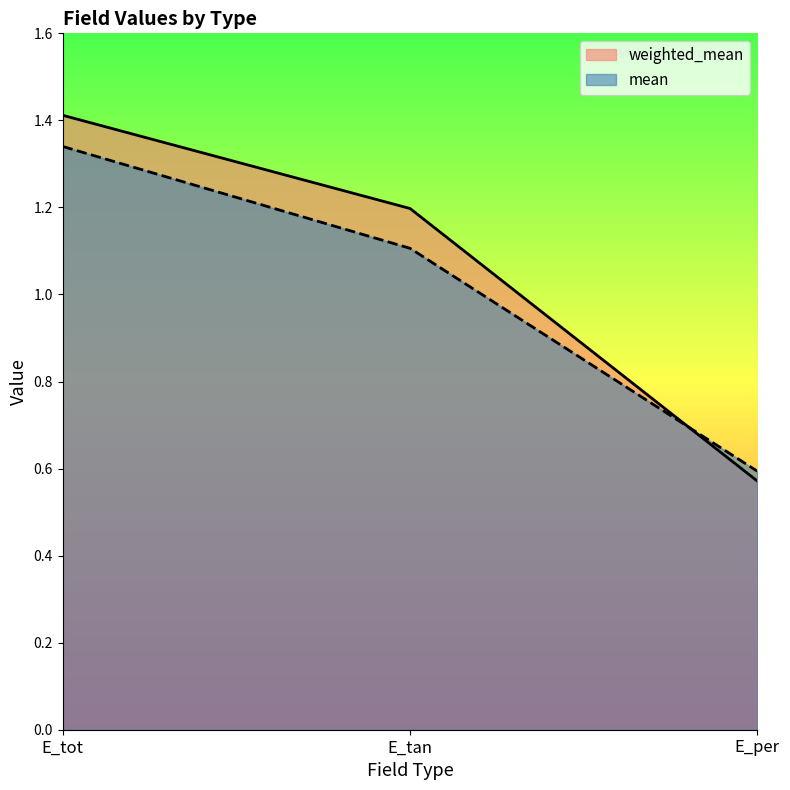

Which series has the largest total across all categories?

weighted_mean